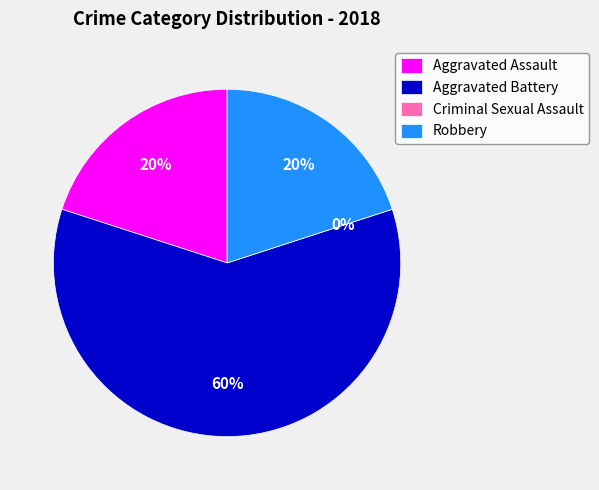

How many slices are in this pie chart?

4